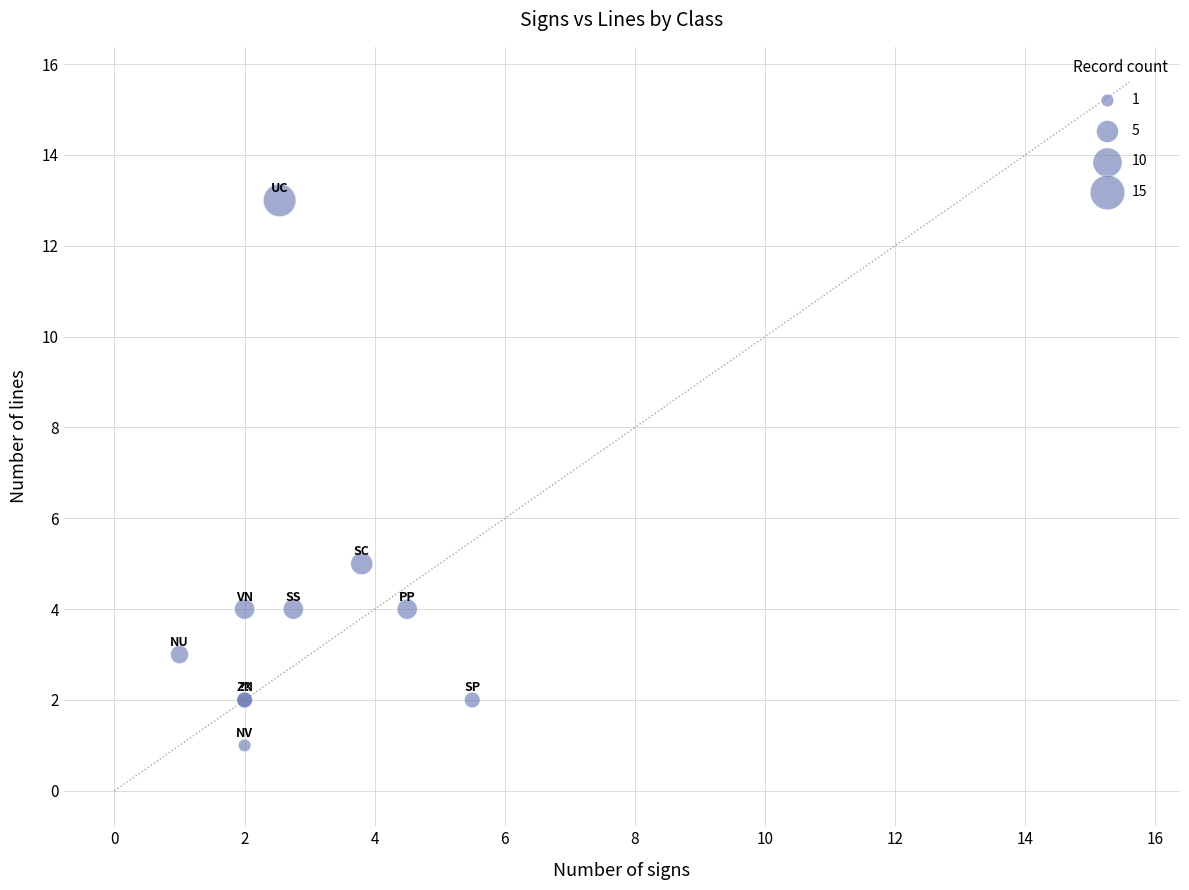

What Y value in the scatter plot is closest to 7?

5